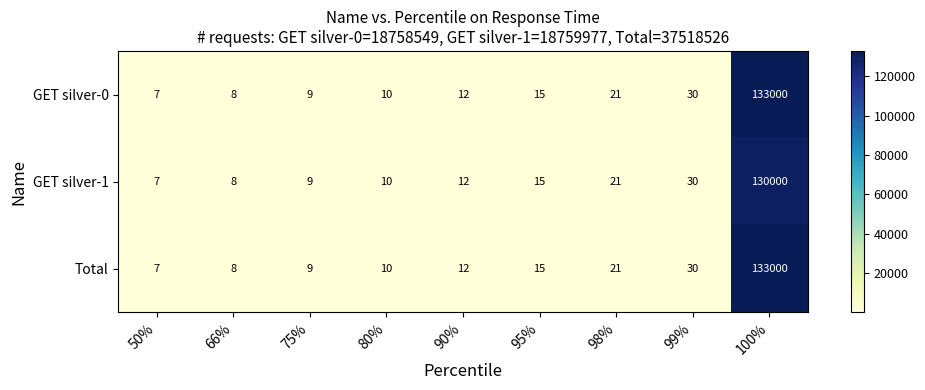

What is the total value across all series at 50%?

21